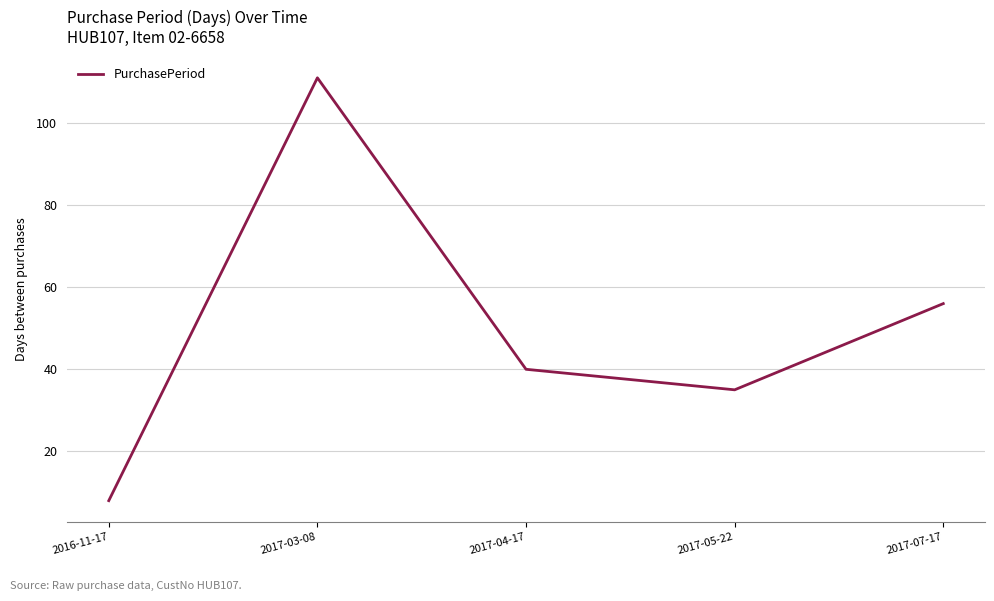

What position from the right is 2016-11-17?

5